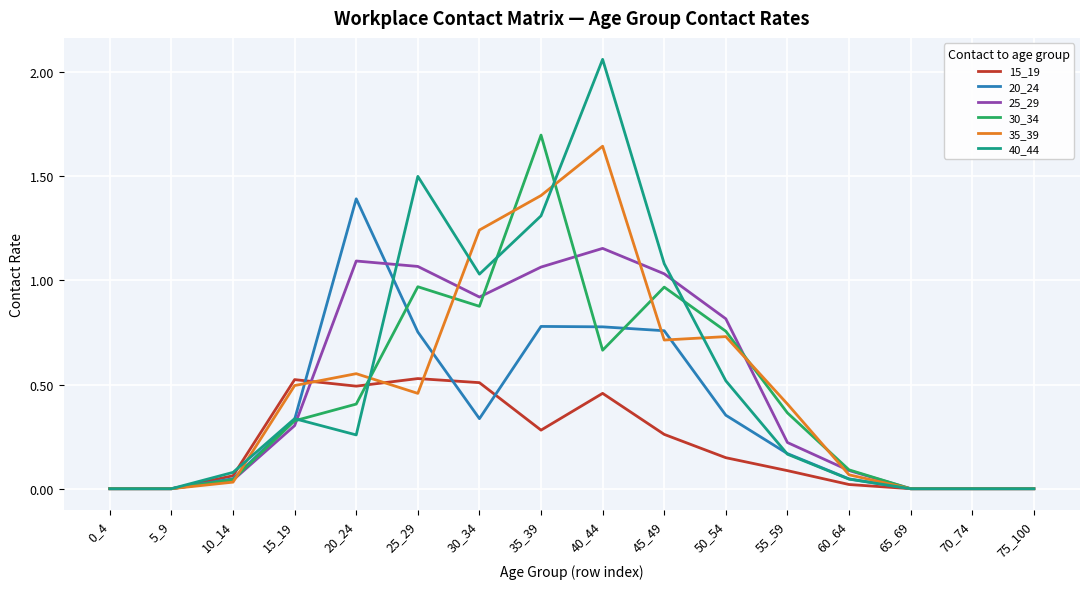

Is it true that 35_39 equals 1.8 at 35_39?

False